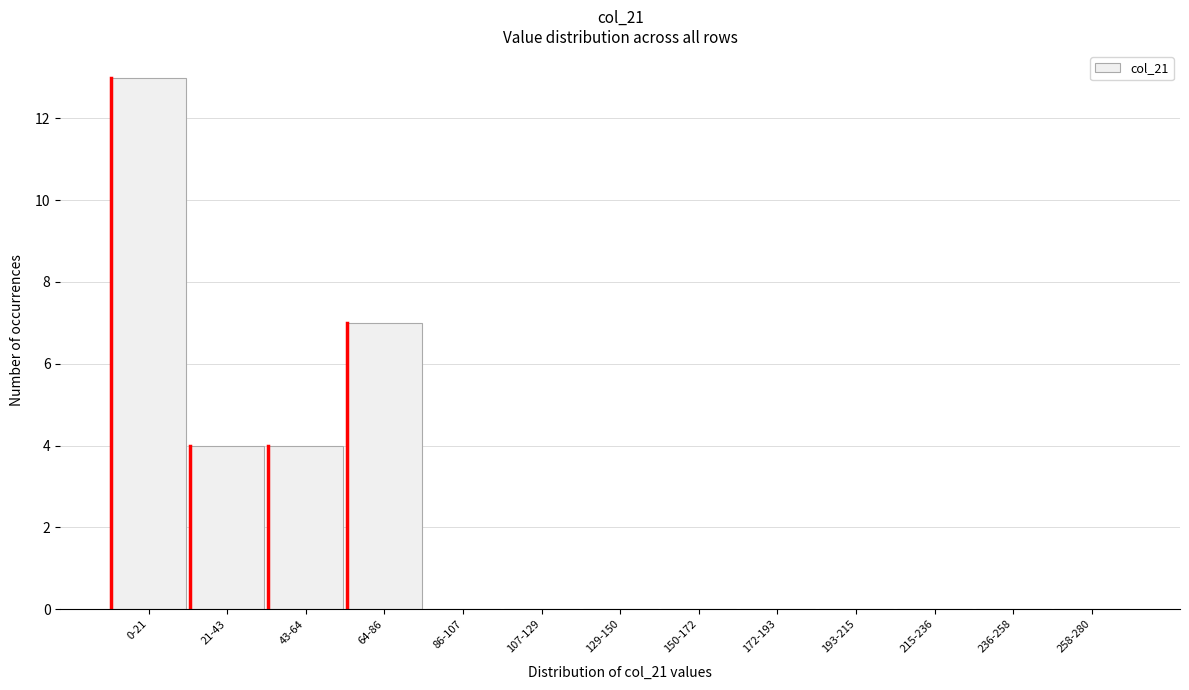

Reading right to left, extract all data points from this chart.

258-280=0	236-258=0	215-236=0	193-215=0	172-193=0	150-172=0	129-150=0	107-129=0	86-107=0	64-86=7	43-64=4	21-43=4	0-21=13